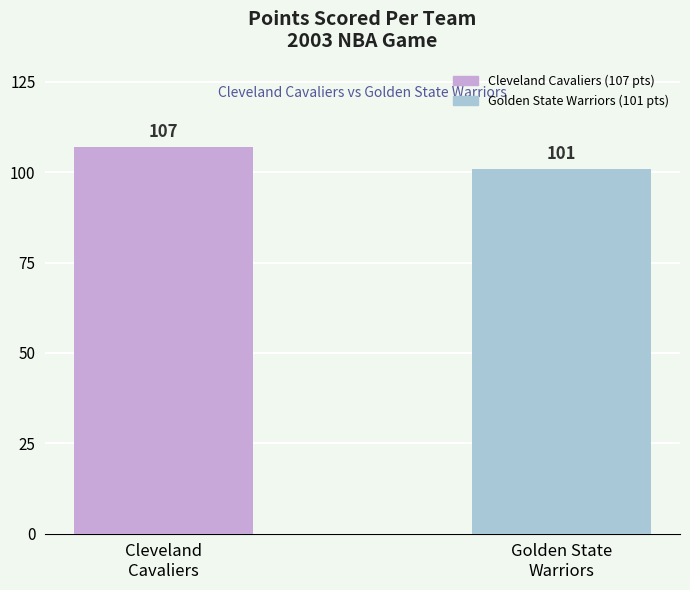

What is the difference between the maximum and minimum values?

6